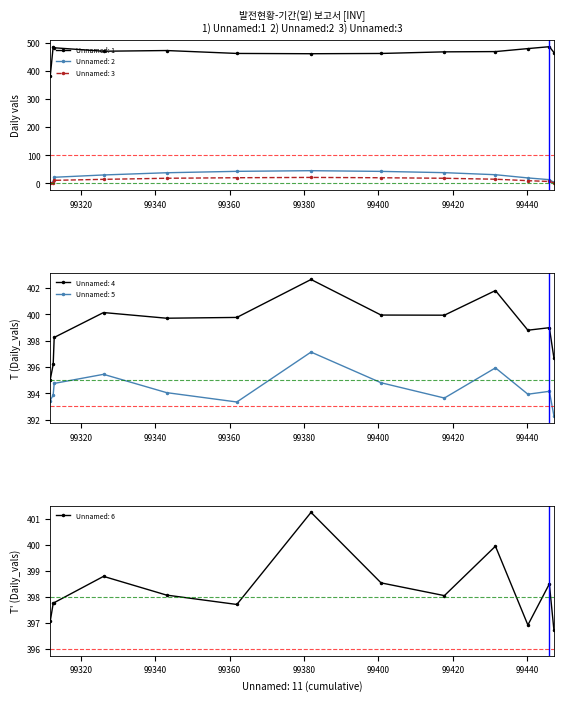

True or false: Unnamed: 4 and Unnamed: 5 intersect in this chart.

False